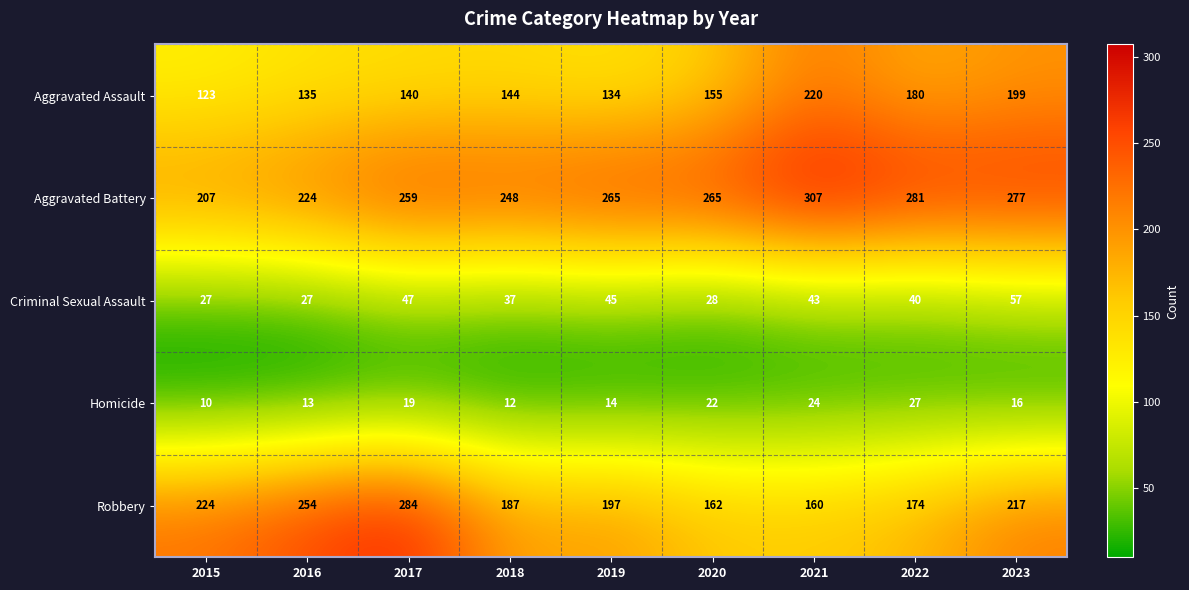

What is the spread (max minus min) of values at 2016?

241